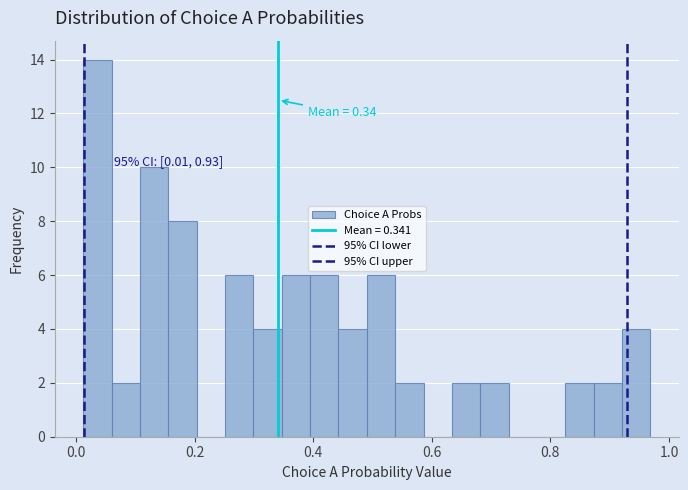

Around what value on the x-axis is the tallest bar? Give the approximate position of its centre, as read against the axis.

0.04